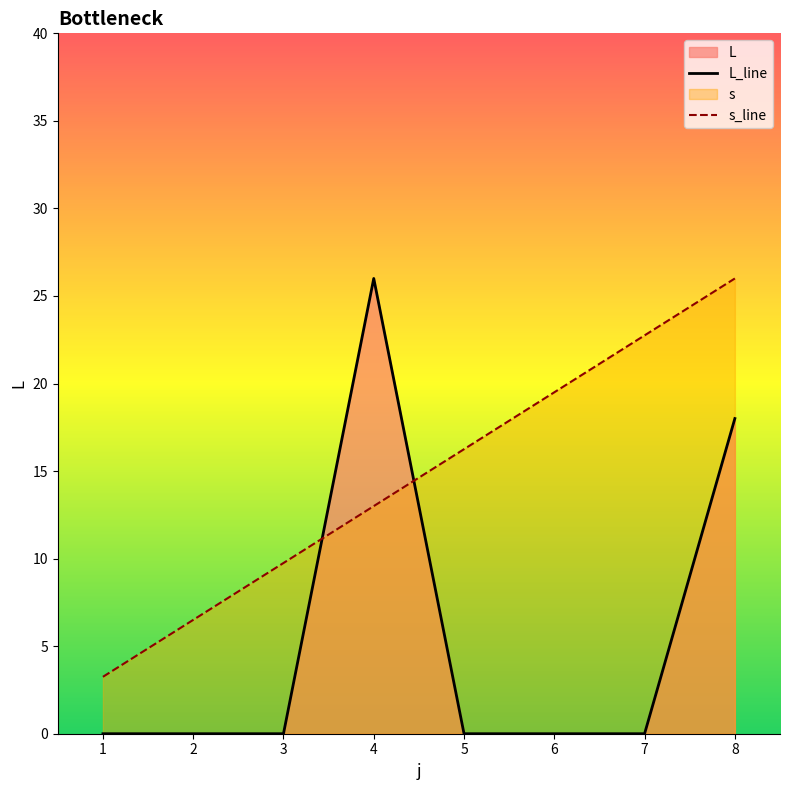

How many positive values does the L series have?

2